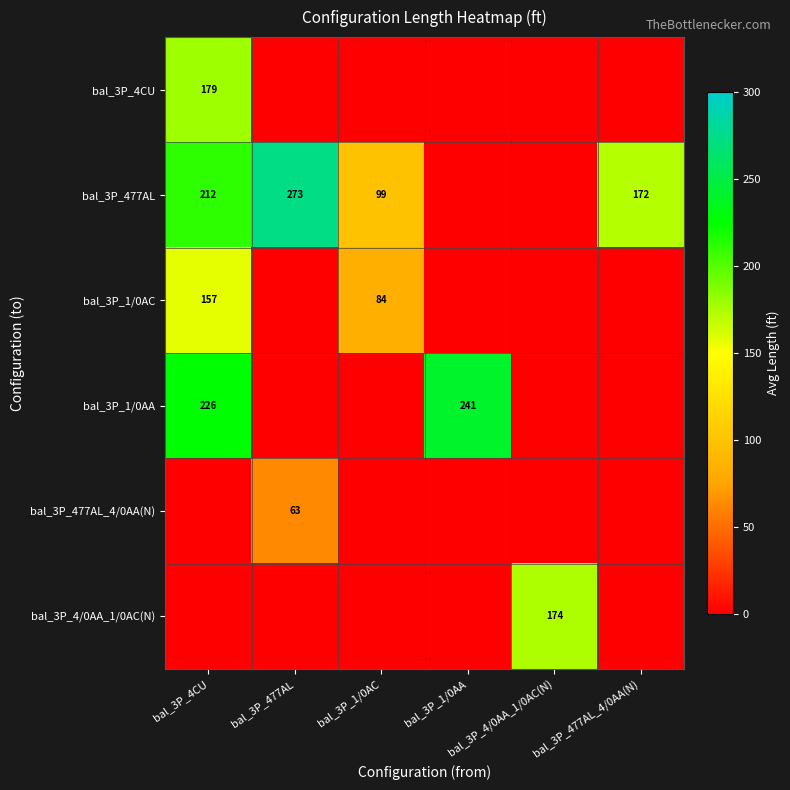

Rank the series at bal_3P_4/0AA_1/0AC(N) from highest to lowest value.

bal_3P_4/0AA_1/0AC(N), bal_3P_4CU, bal_3P_477AL, bal_3P_1/0AC, bal_3P_1/0AA, bal_3P_477AL_4/0AA(N)